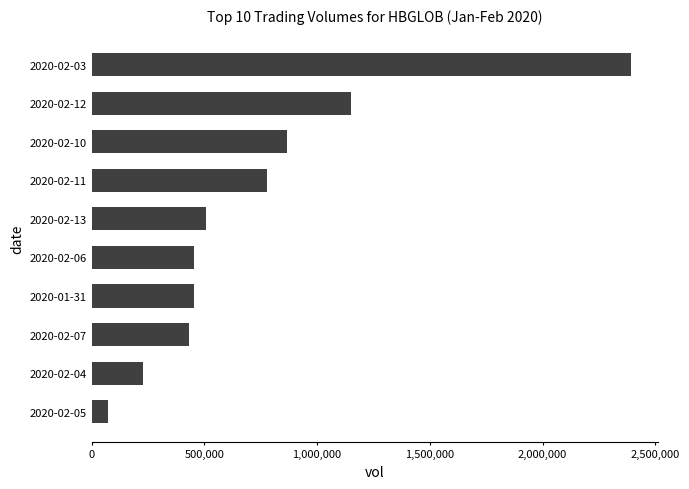

The value at 2020-01-31 is 797353. True or false?

False